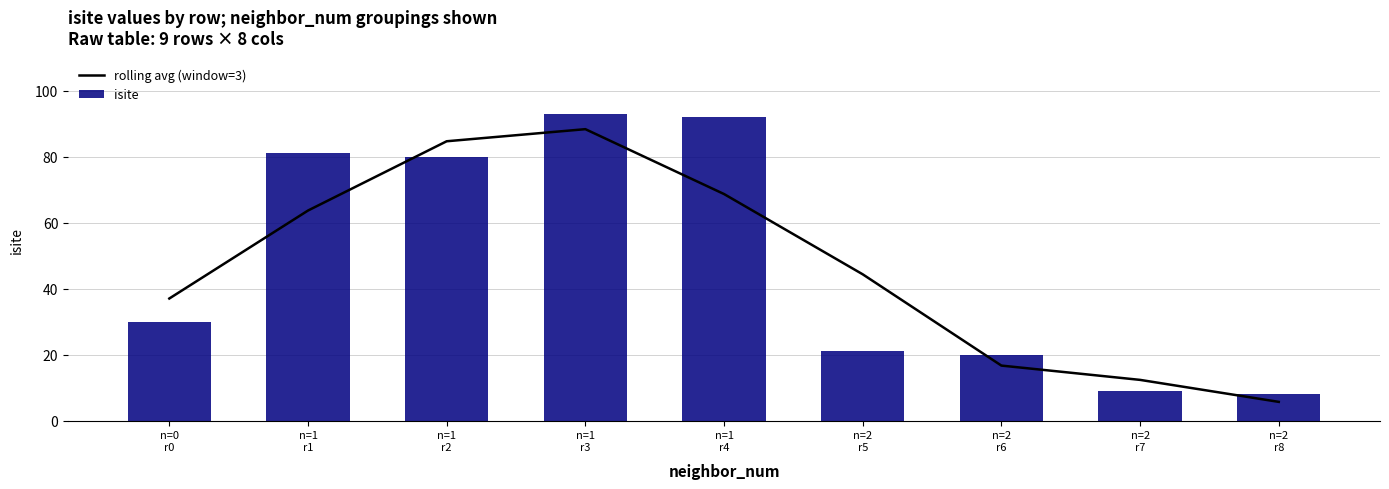

Which series has the largest total across all categories?

isite